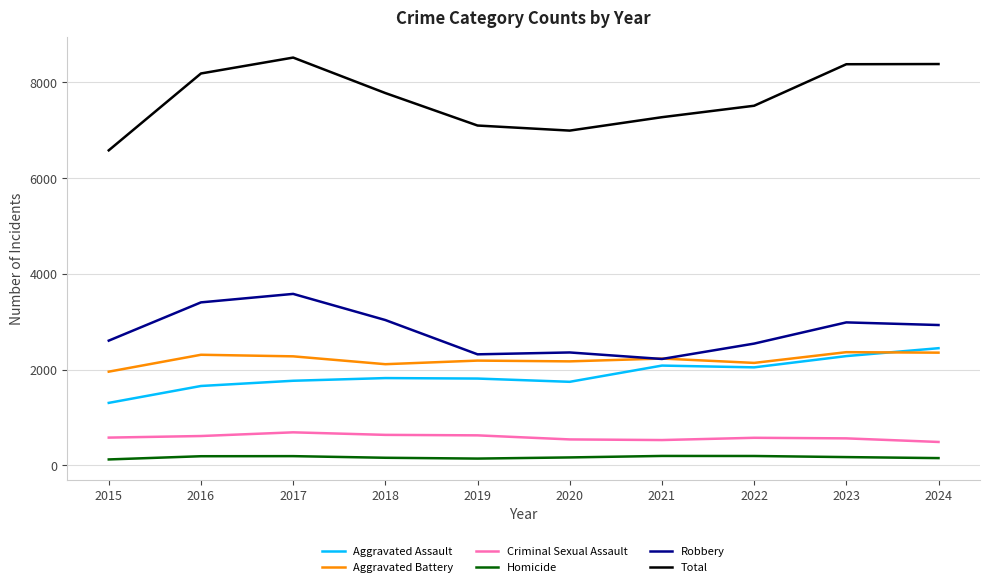

Which series has the largest total across all categories?

Total